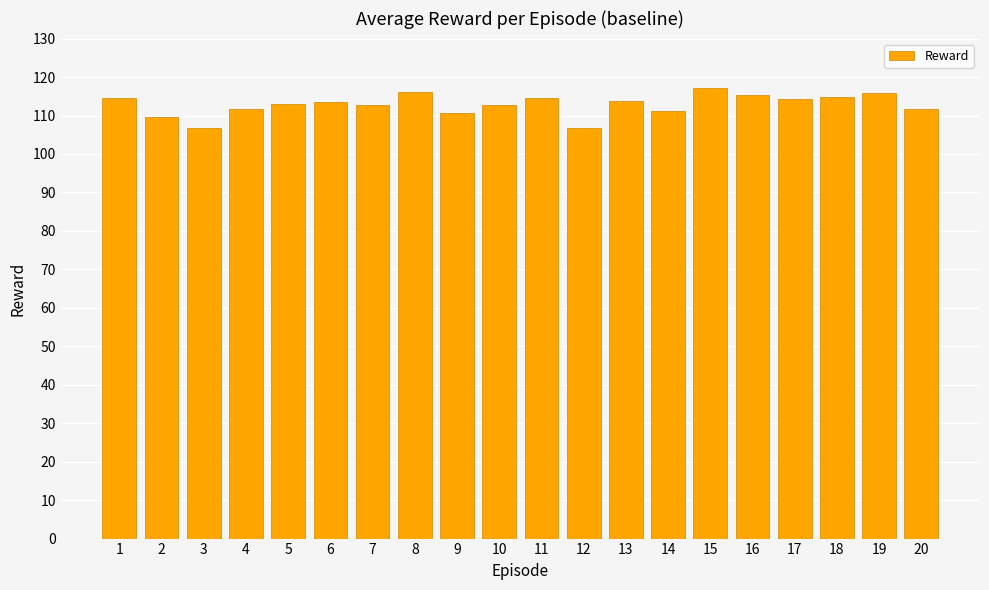

The chart shows a value of 189.6 at 1. True or false?

False